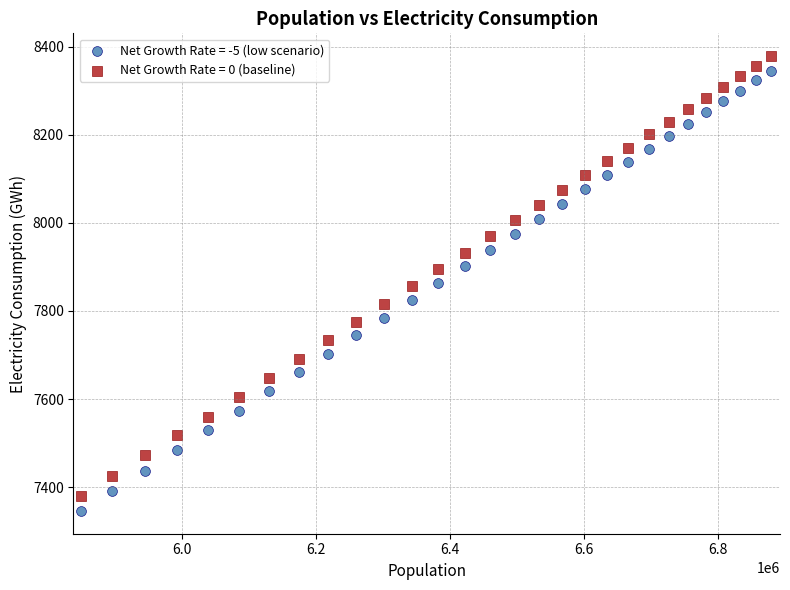

Across all data points, what is the range of X values (max minus min)?

1028266.3